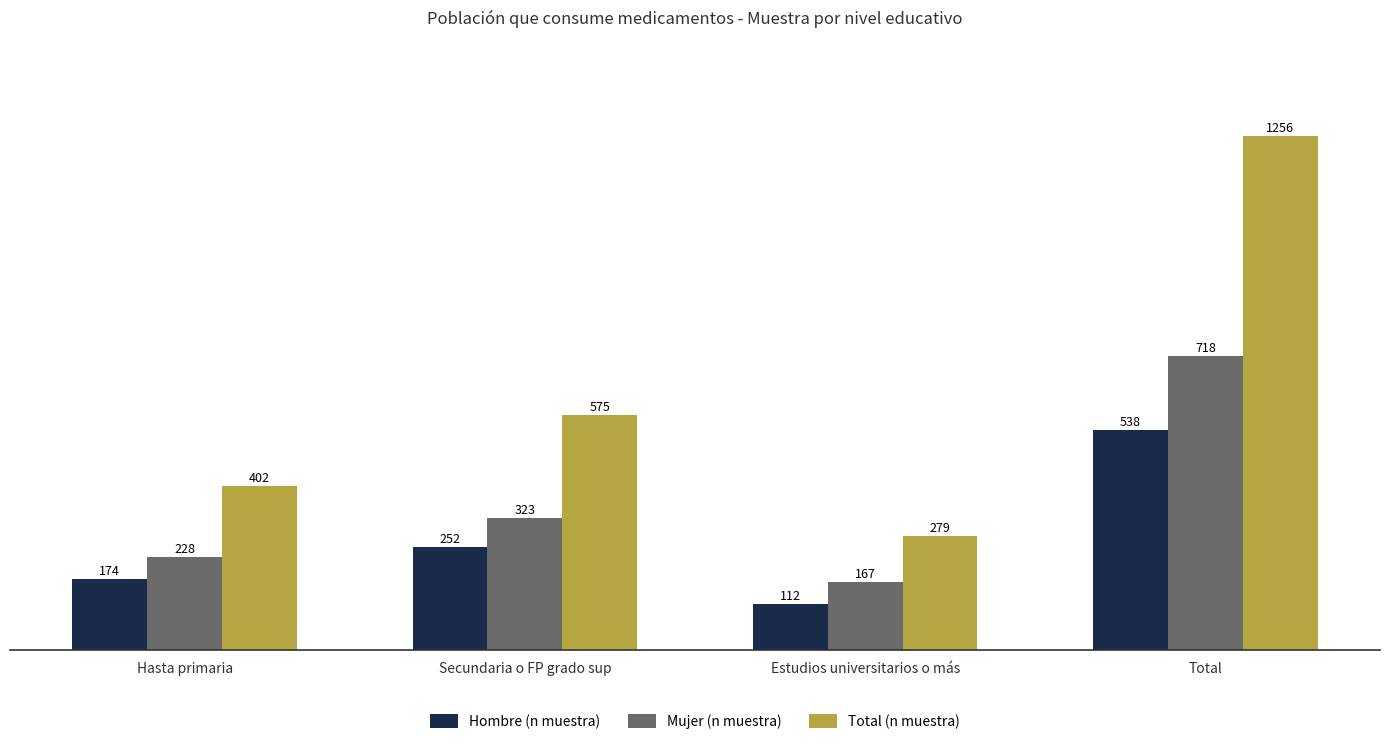

How many values in the Total (n muestra) series are below 575?

2